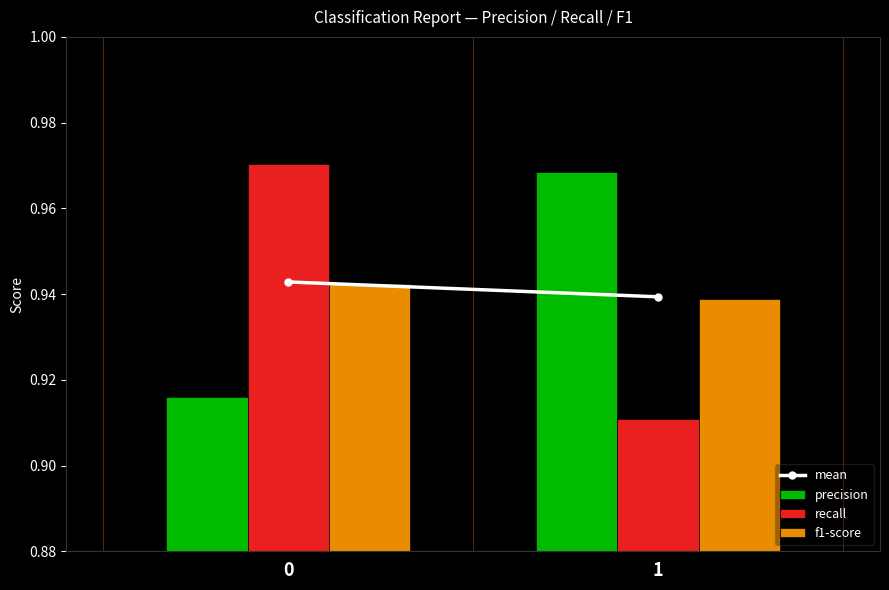

Rank the series by their maximum value, from lowest to highest.

f1-score, precision, recall